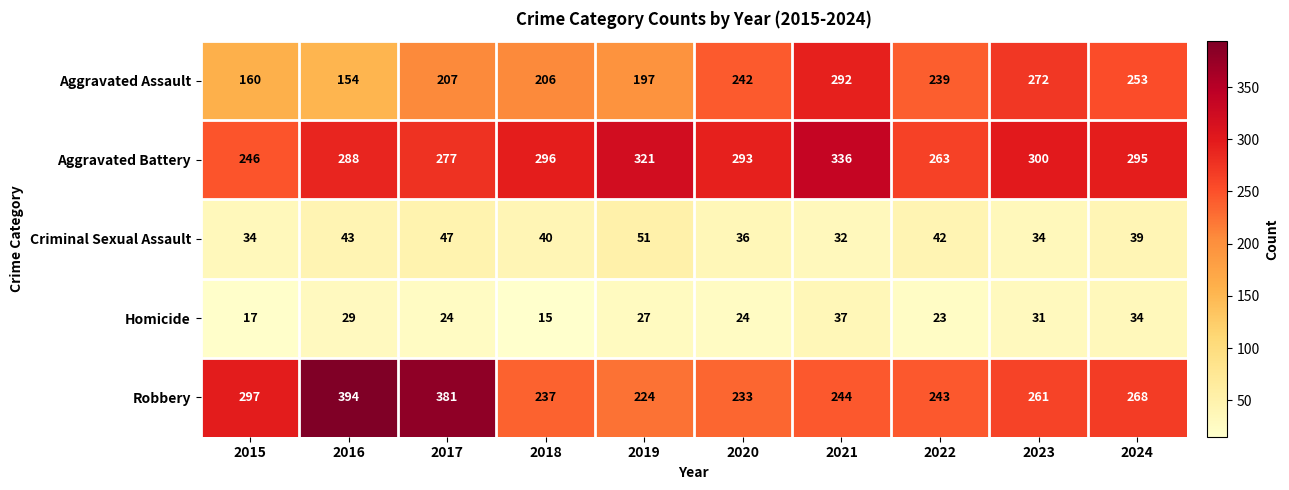

Which series changed the most between 2016 and 2017?

Aggravated Assault